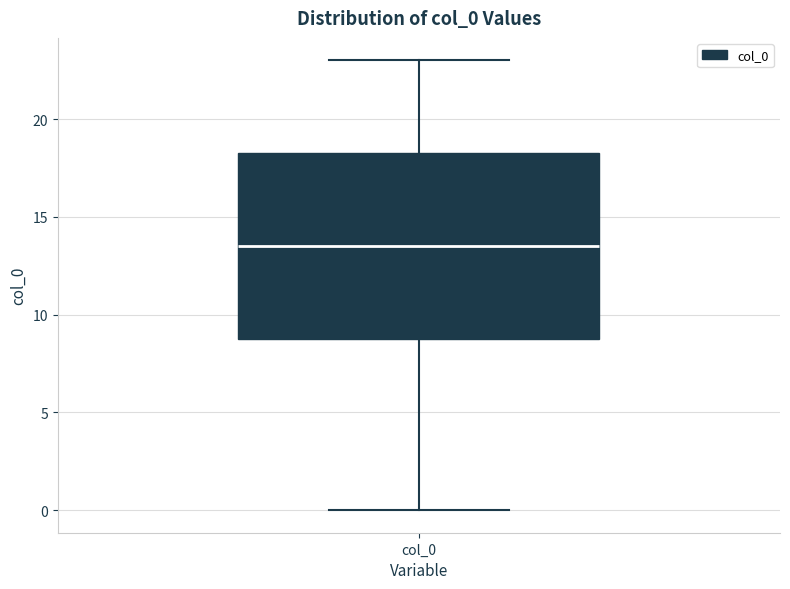

Read this box plot against the y-axis: the position of the median line, the range covered by the box, and the ends of both whiskers. The values are not printed on the chart, so give them approximately, as read against the axis.

median 13.5, box 9.0 to 18.5, whiskers 0.0 to 23.0